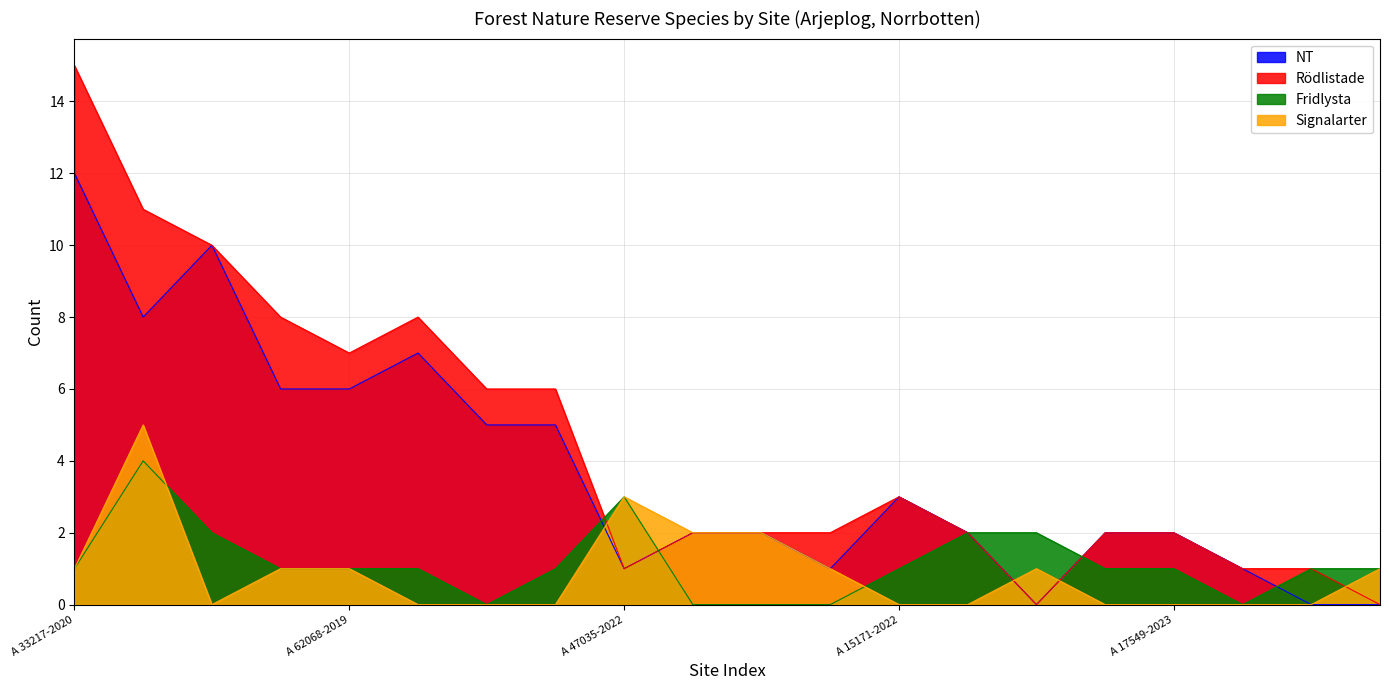

How many Fridlysta values are between 1 and 2?

13